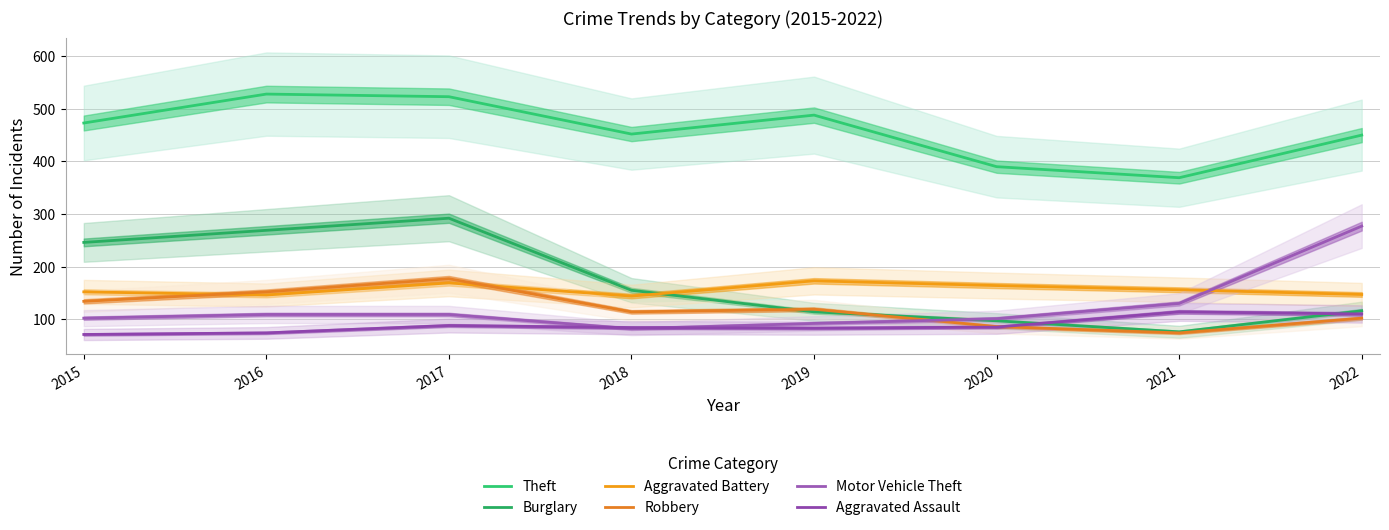

Where do Robbery and Burglary first cross each other?

2018 and 2019